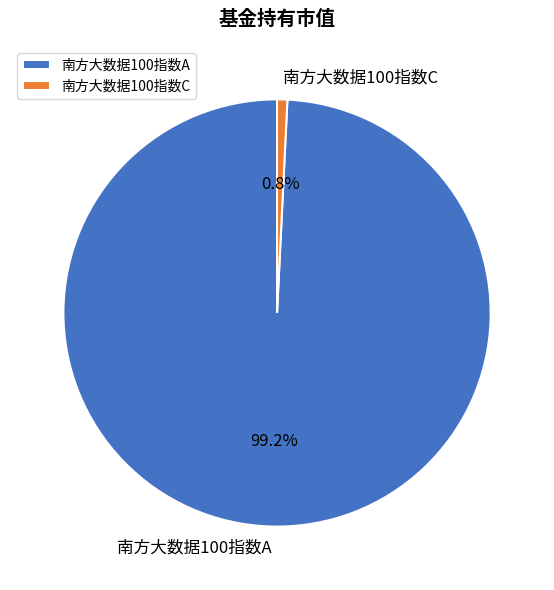

To the nearest percent, what portion does 南方大数据100指数C represent?

1%